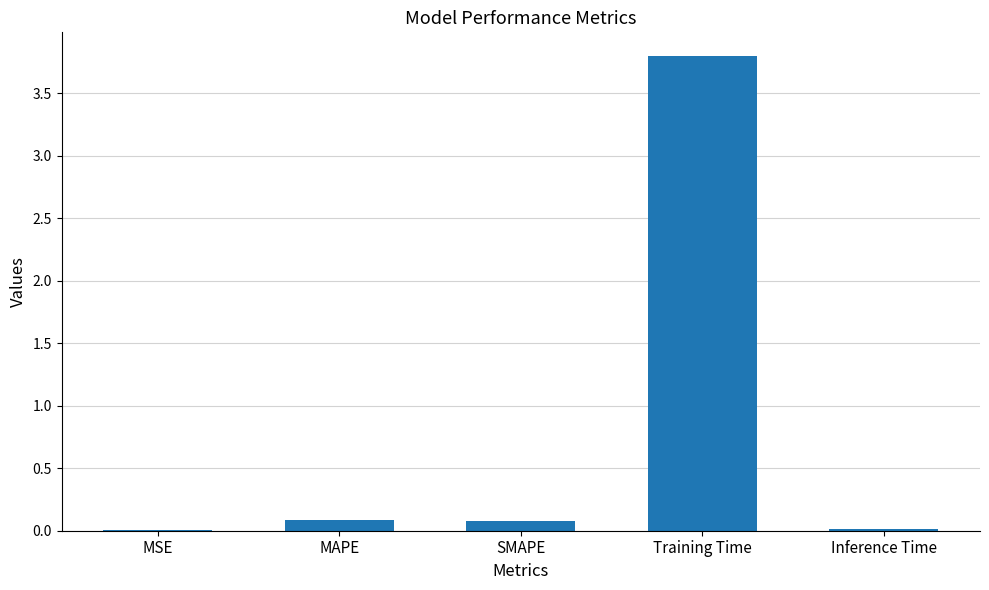

The value at Training Time is 2.4. True or false?

False